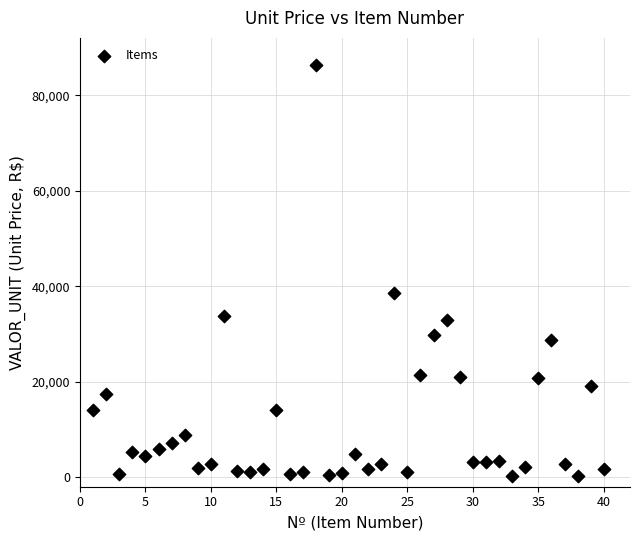

What Y value in the scatter plot is closest to 43223?

38659